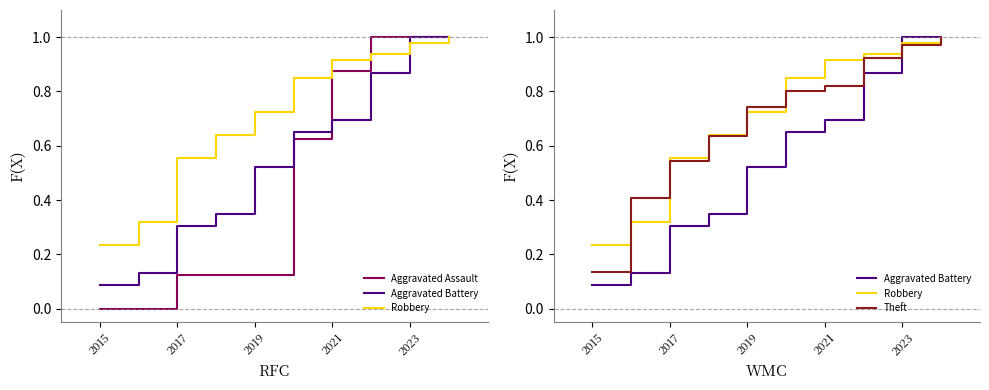

Reading left to right, extract all data points from this chart.

Aggravated Assault: 0.0	0.0	0.1	0.1	0.1	0.6	0.9	1.0	1.0	1.0
Aggravated Battery: 0.1	0.1	0.3	0.3	0.5	0.7	0.7	0.9	1.0	1.0
Robbery: 0.2	0.3	0.6	0.6	0.7	0.9	0.9	0.9	1.0	1.0
Theft: 0.1	0.4	0.5	0.6	0.7	0.8	0.8	0.9	1.0	1.0